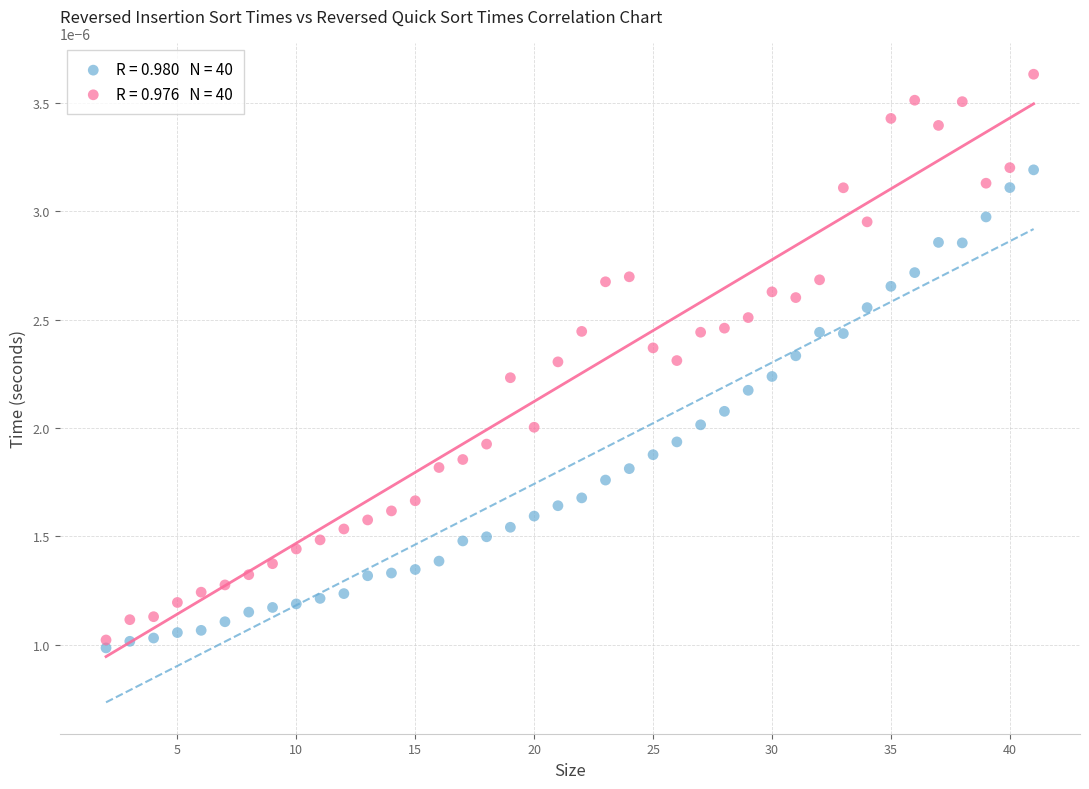

Across all data points, what is the range of X values (max minus min)?

39.0